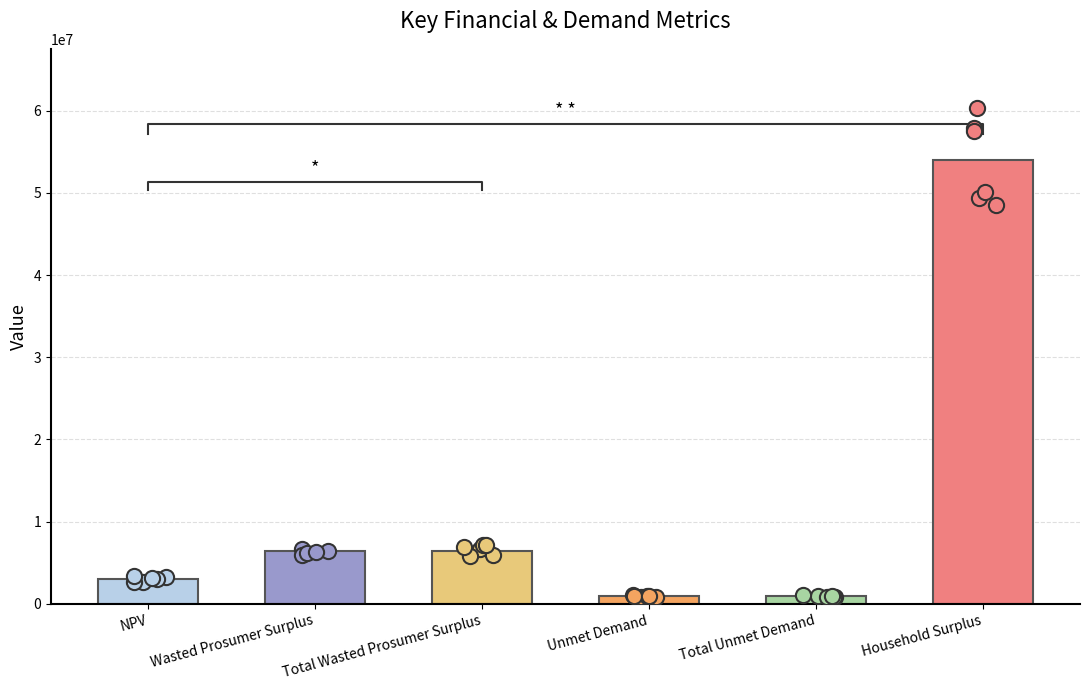

What is the ratio of the value at Wasted Prosumer Surplus to the value at Household Surplus?

0.1